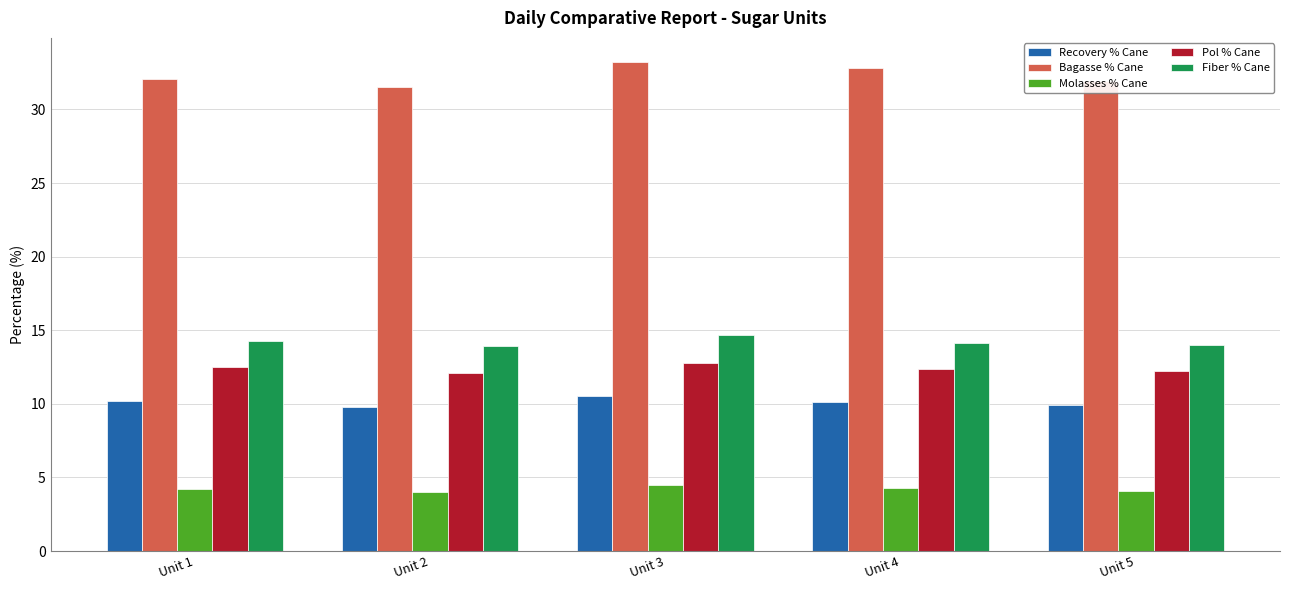

What is the total value across all series at Unit 2?

71.3